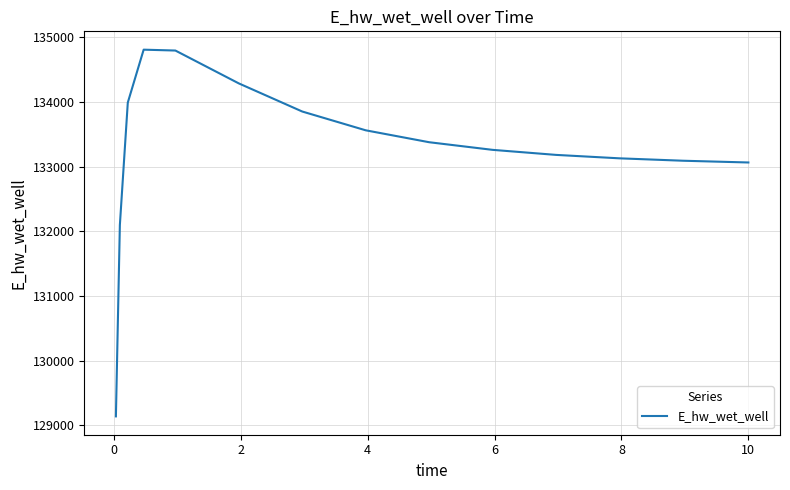

What is the greatest value displayed?

134810.6